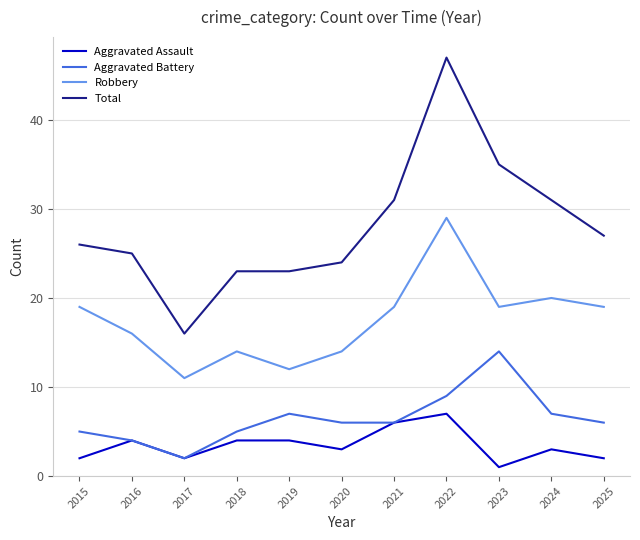

The Robbery series shows 5 at 2017. True or false?

False